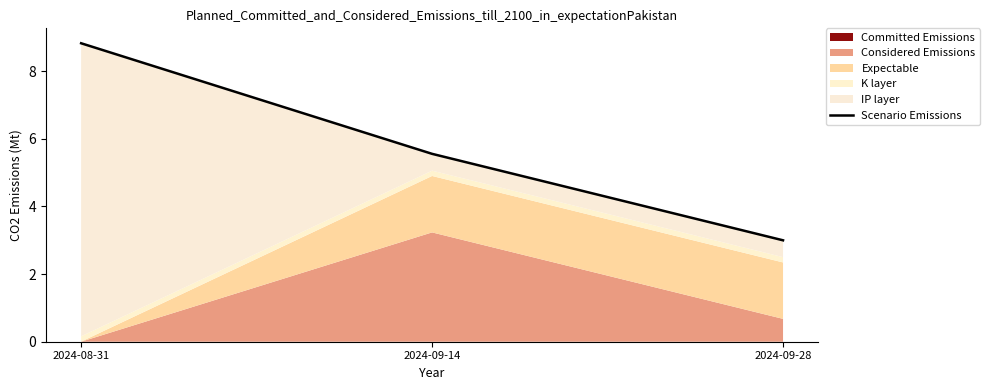

Rank the categories by value from lowest to highest.

2024-09-28, 2024-09-14, 2024-08-31